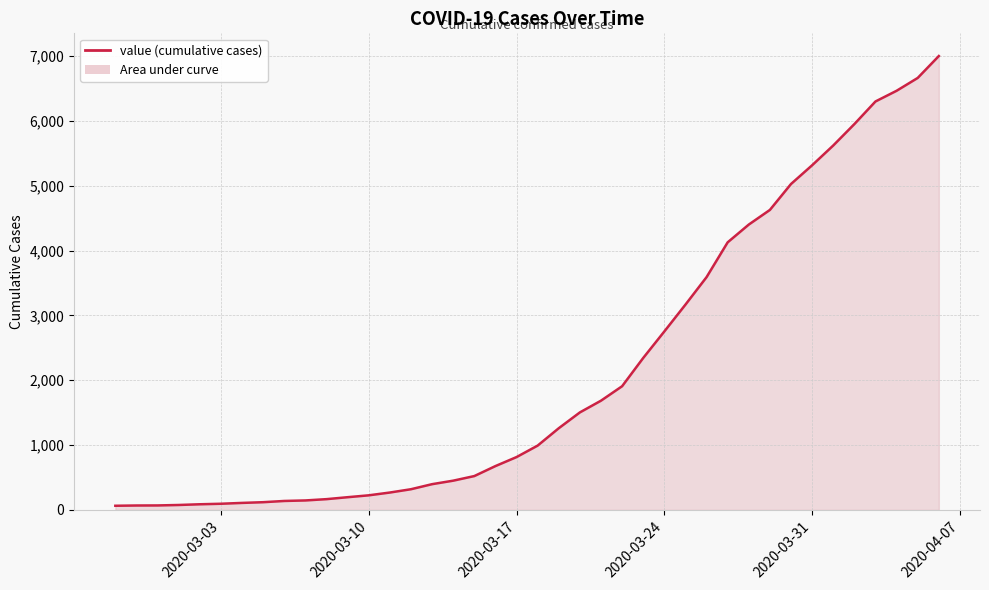

What is the smallest value displayed?

64